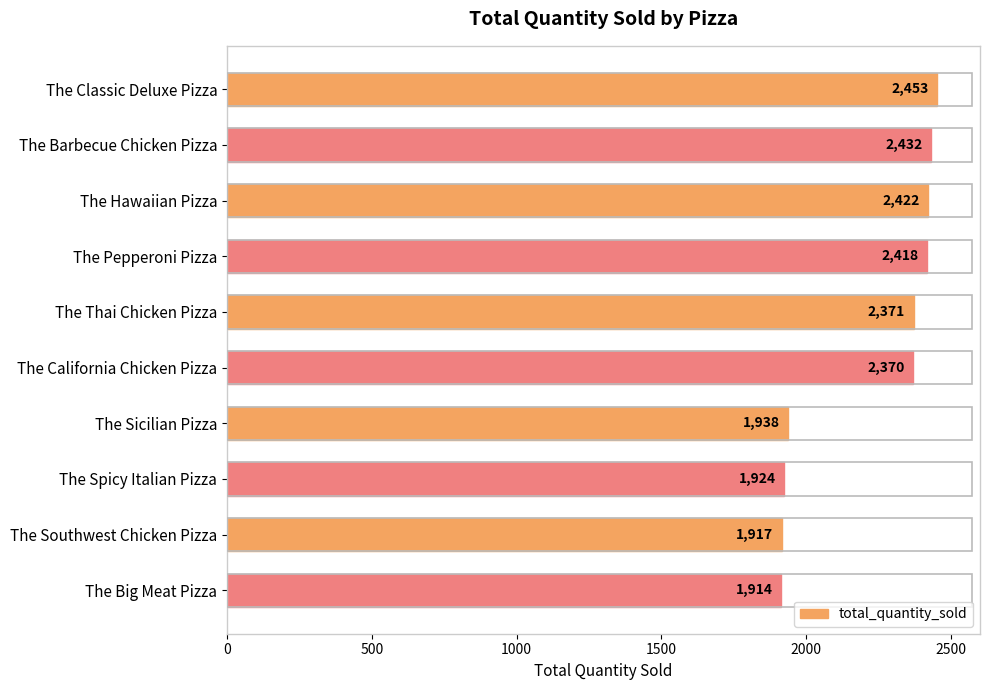

Rank the categories by value from lowest to highest.

The Big Meat Pizza, The Southwest Chicken Pizza, The Spicy Italian Pizza, The Sicilian Pizza, The California Chicken Pizza, The Thai Chicken Pizza, The Pepperoni Pizza, The Hawaiian Pizza, The Barbecue Chicken Pizza, The Classic Deluxe Pizza